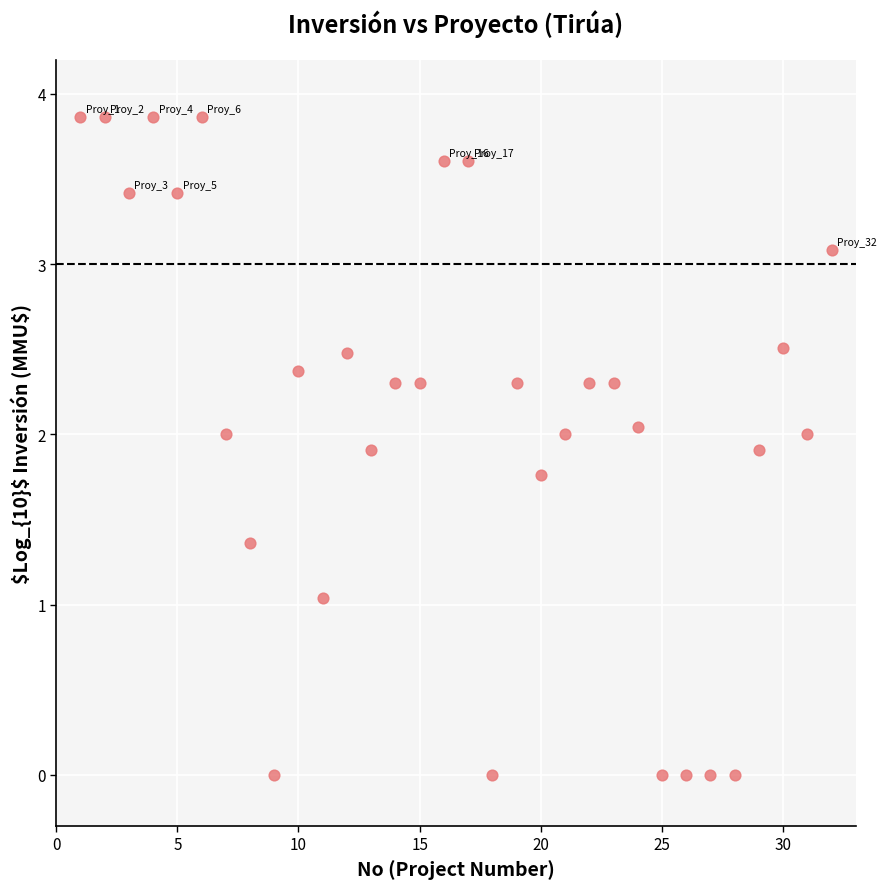

What is the range of X values (max minus min)?

31.0